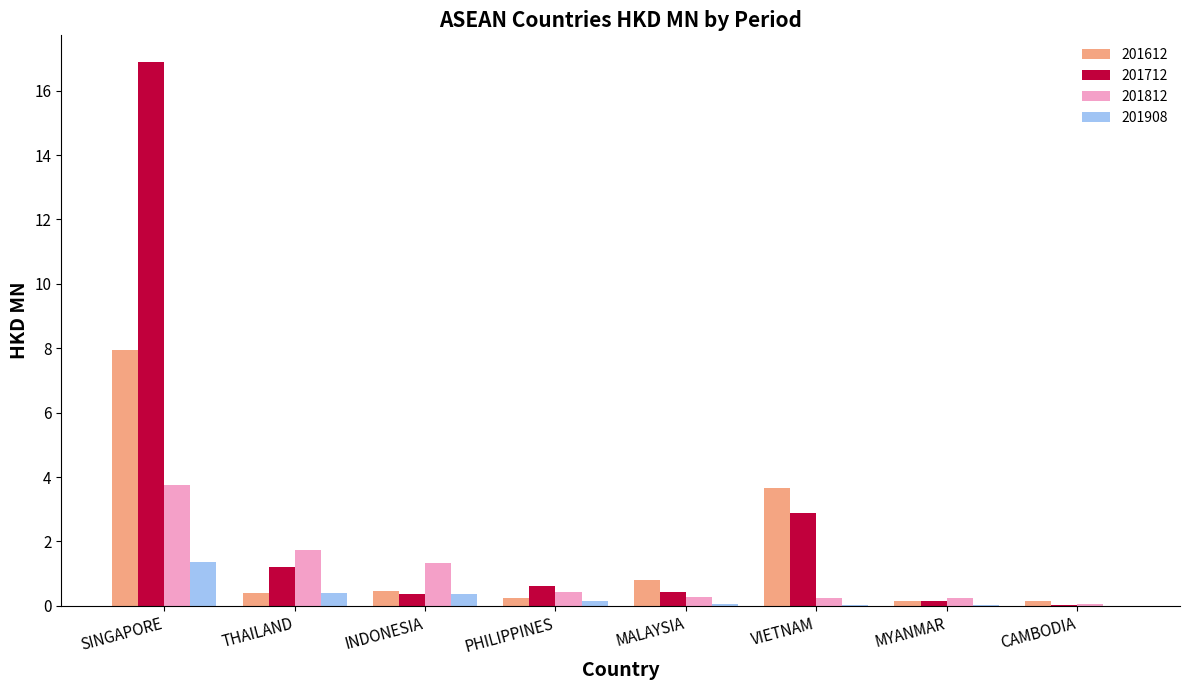

How many series are shown in this chart?

4